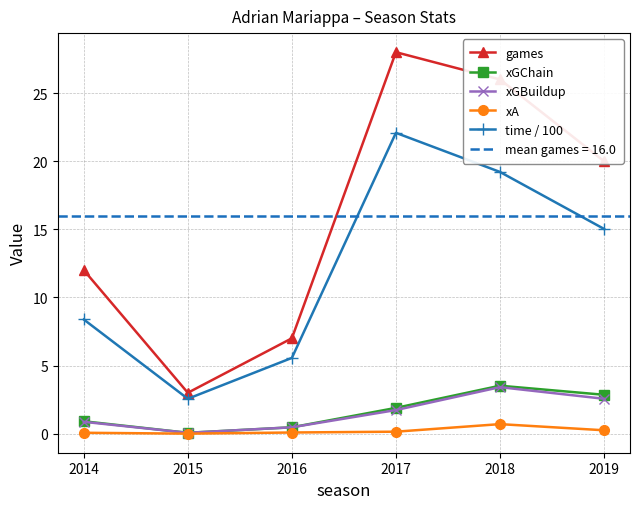

What is the maximum value shown in the chart?

28.0